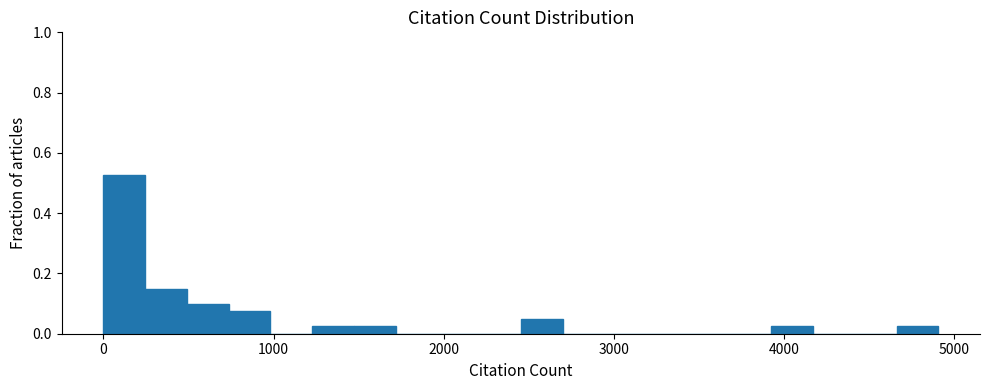

Around what value on the x-axis is the tallest bar? Give the approximate position of its centre, as read against the axis.

100